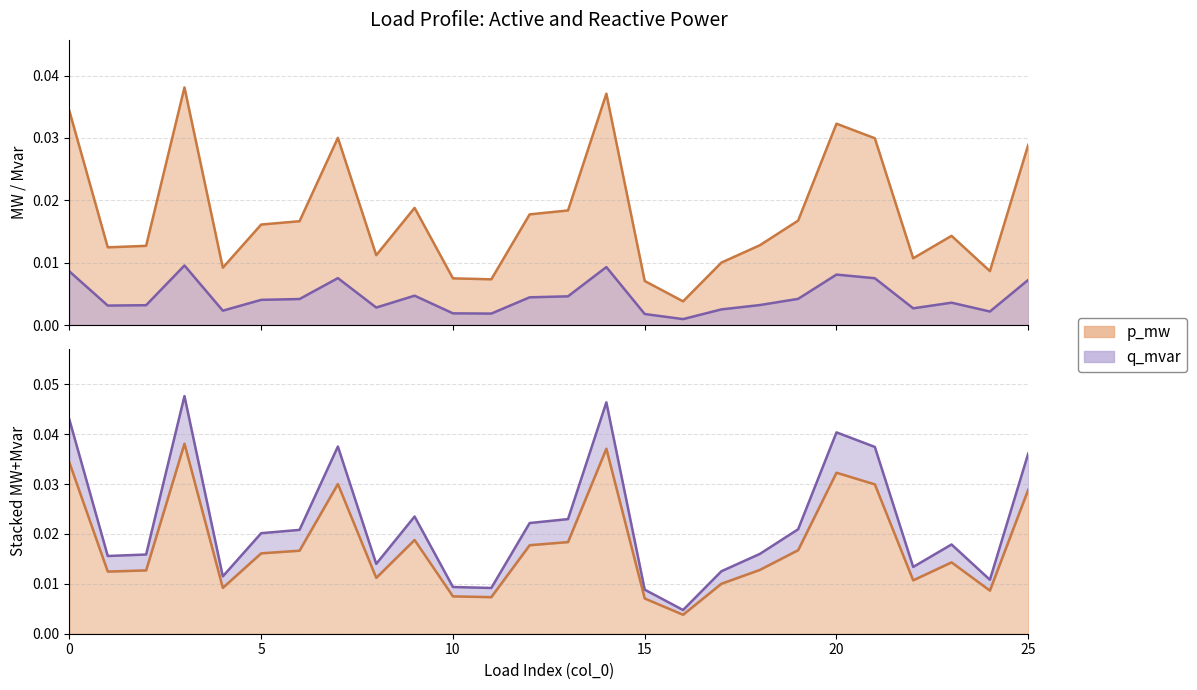

How many interior local valleys does the p_mw series have?

7